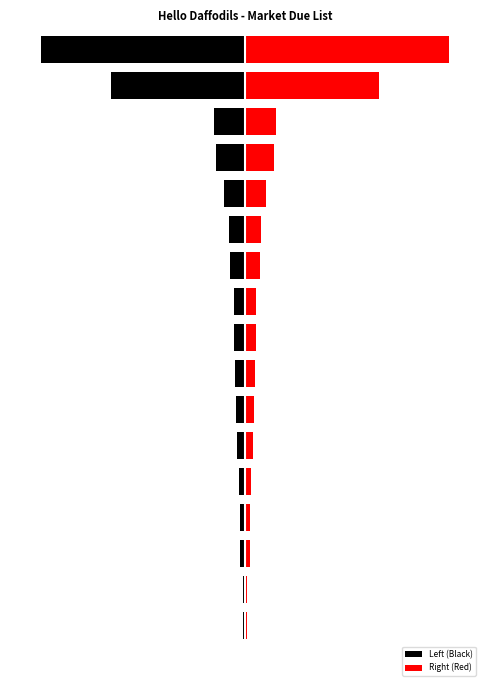

Where is Left (Black) nearest to the value -5472?

16